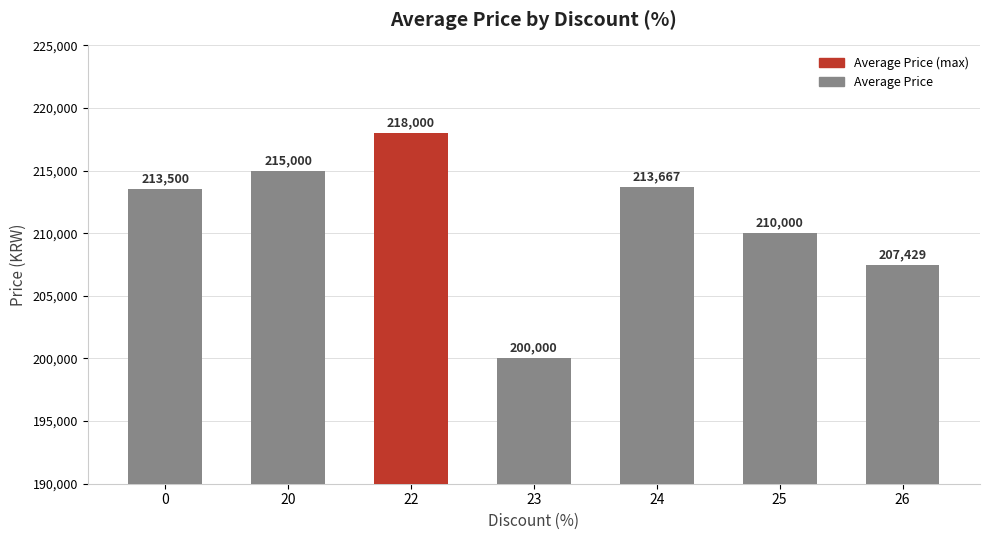

What is the ratio of the value at 22 to the value at 24?

1.0